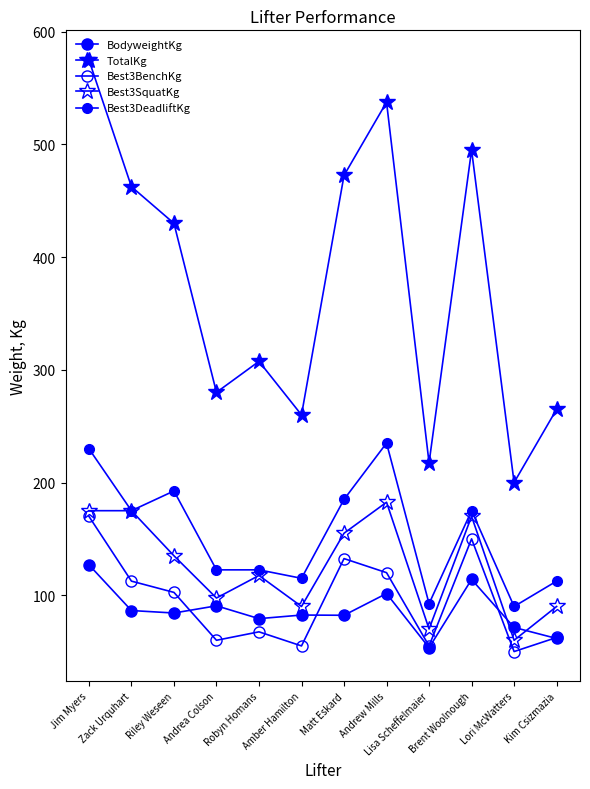

What is the label of the 10th point from the right?

Riley Weseen